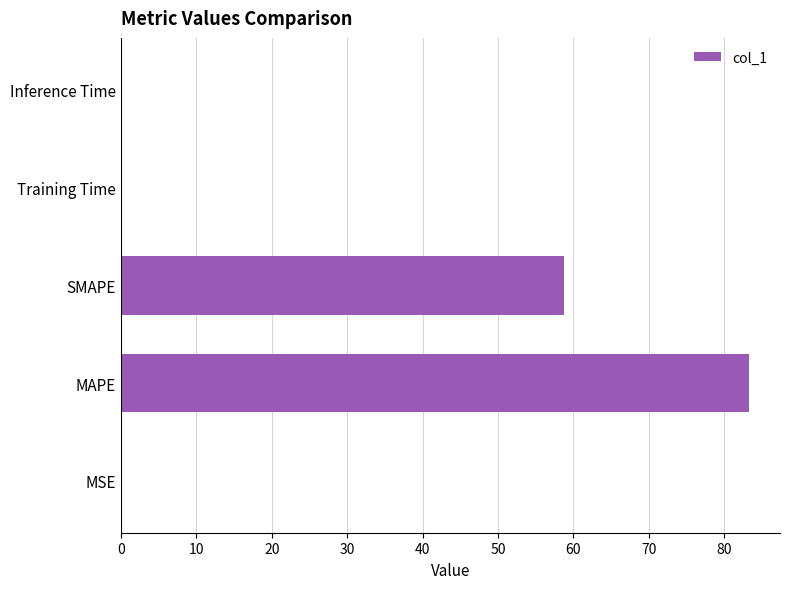

What is the sum of all values?

142.3